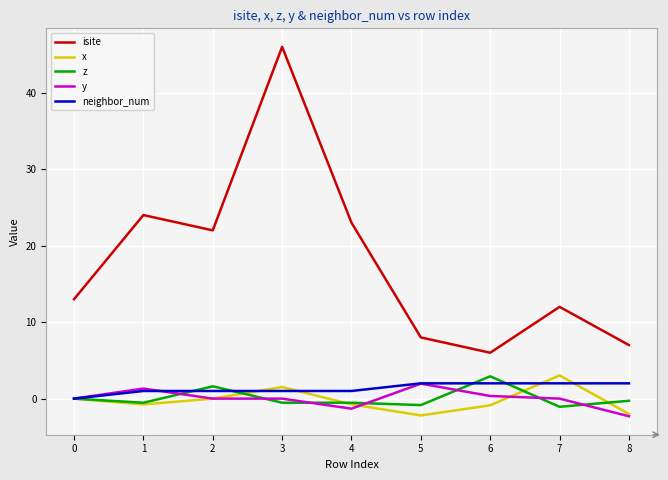

What is the minimum value for isite?

6.0